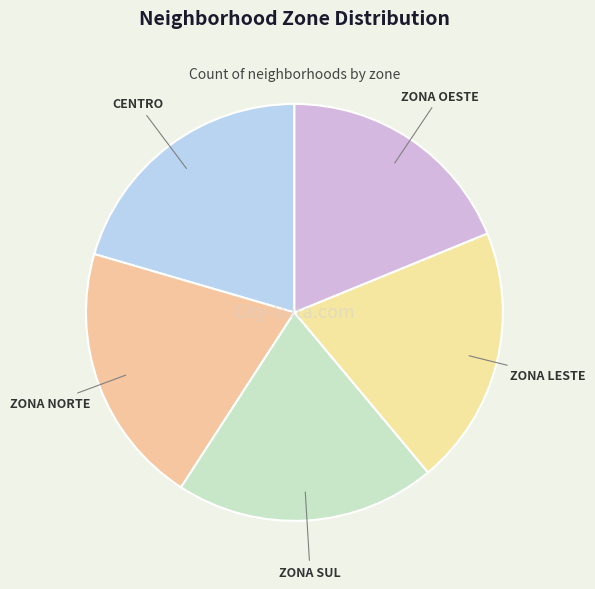

Is there a majority slice in this chart?

No